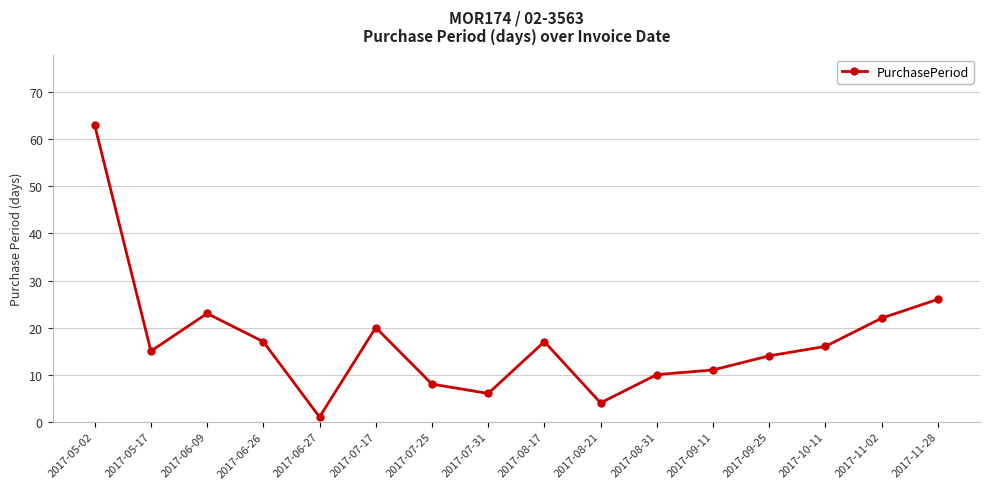

Does the chart display data point markers on the line(s)?

Yes